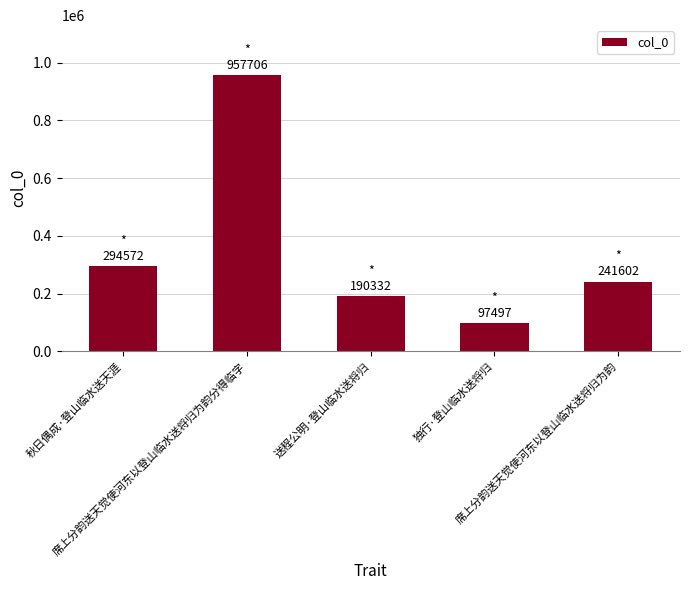

What is the change in value from 独行·登山临水送将归 to 席上分韵送天觉使河东以登山临水送将归为韵?

+144105